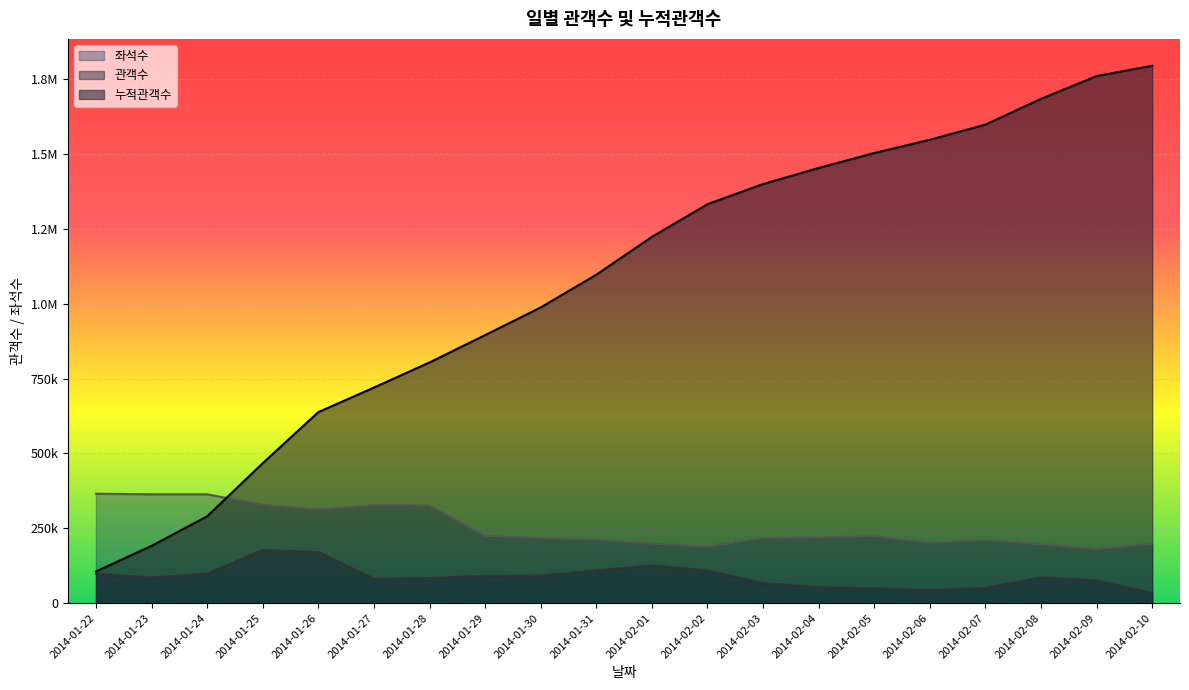

Which category has the lowest value across all series?

2014-02-10